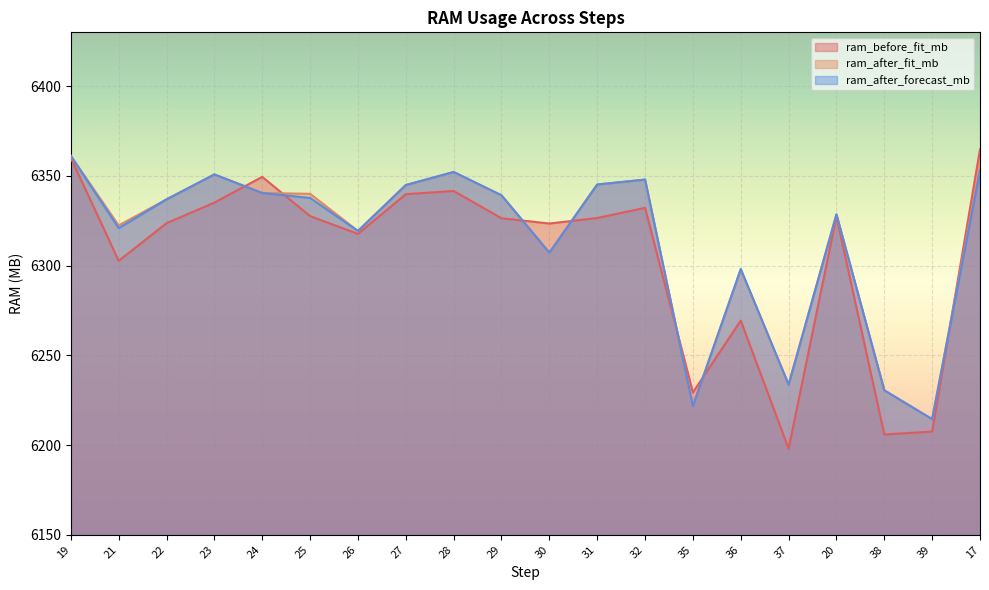

Between 26 and 23, which is larger?

23